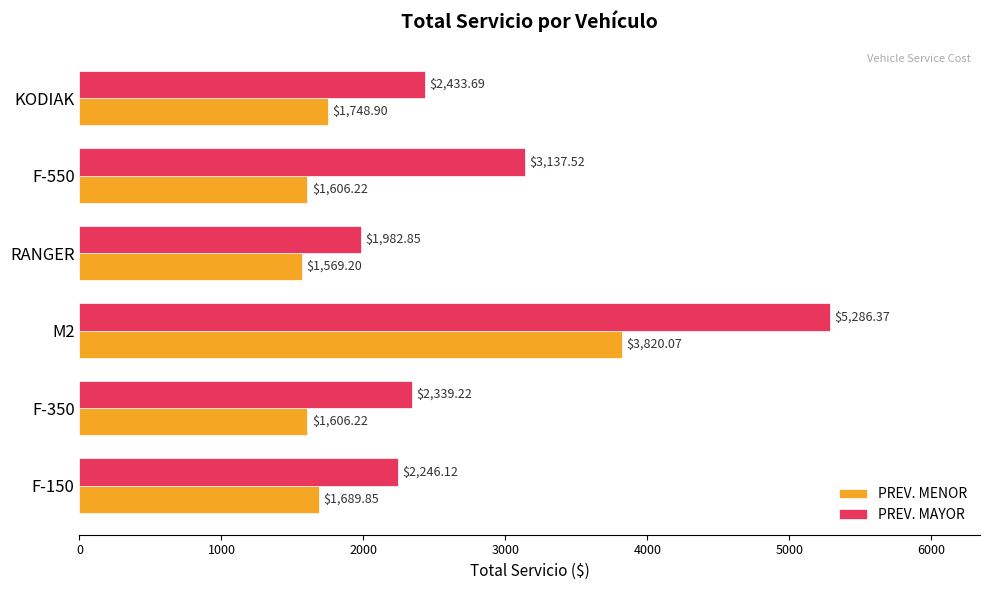

Which category has the lowest value in the PREV. MAYOR series?

RANGER